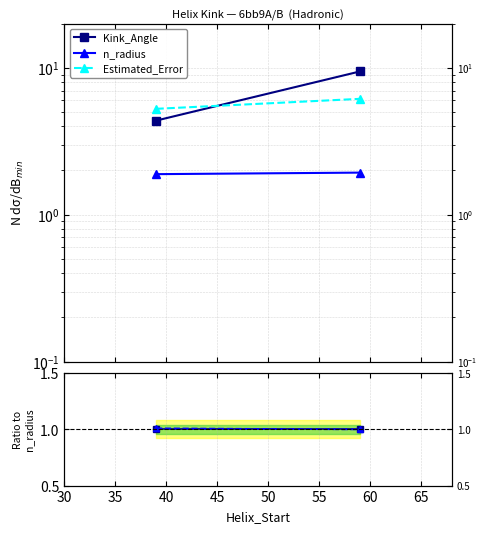

What is the highest value of the c_radius ratio series?

1.0